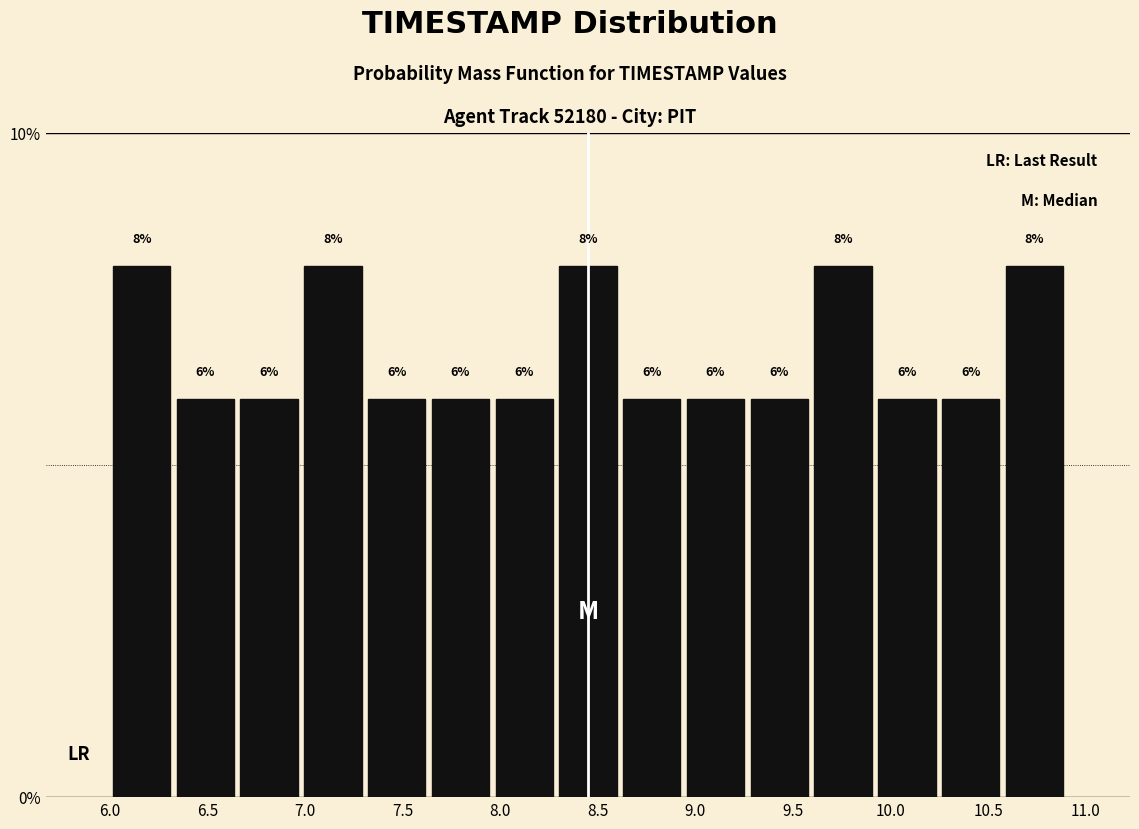

Reading left to right, list every bar in this chart as the range it spans on the x-axis followed by its height. The bar edges are not printed on the chart, so give them approximately, as read against the axis.

6.00 to 6.35: 8
6.35 to 6.65: 6
6.65 to 7.00: 6
7.00 to 7.30: 8
7.30 to 7.65: 6
7.65 to 7.95: 6
7.95 to 8.30: 6
8.30 to 8.60: 8
8.60 to 8.95: 6
8.95 to 9.25: 6
9.25 to 9.60: 6
9.60 to 9.90: 8
9.90 to 10.25: 6
10.25 to 10.55: 6
10.55 to 10.90: 8